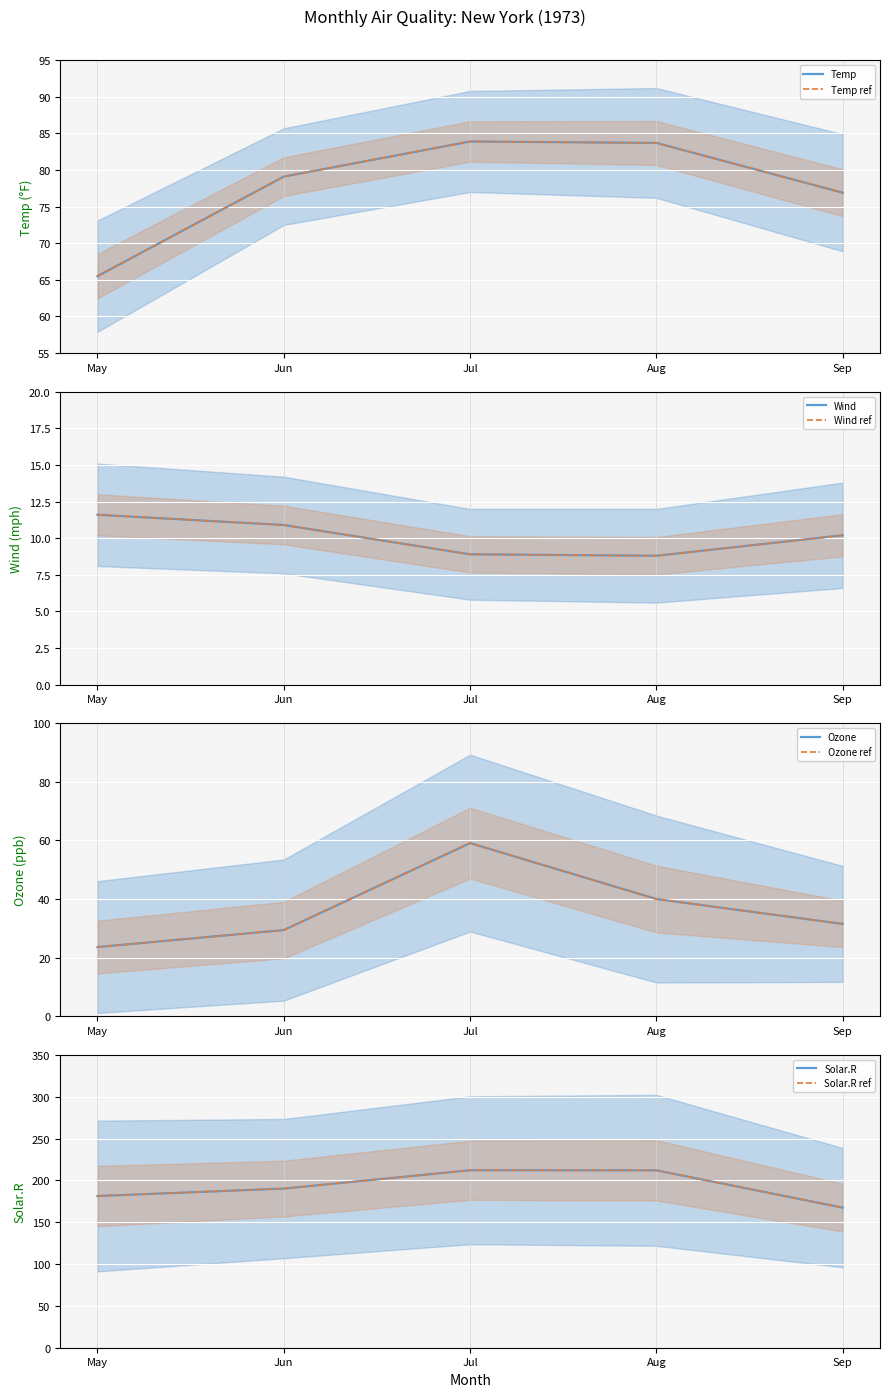

Read the Ozone value at Jun.

29.4